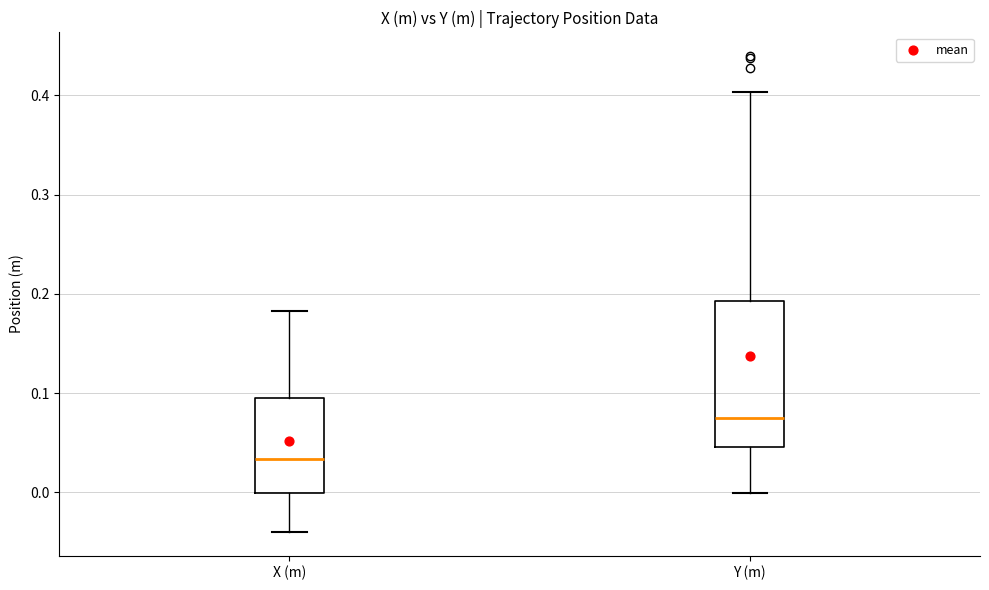

Which box is the tallest, from its lower edge to its upper edge?

Y (m)